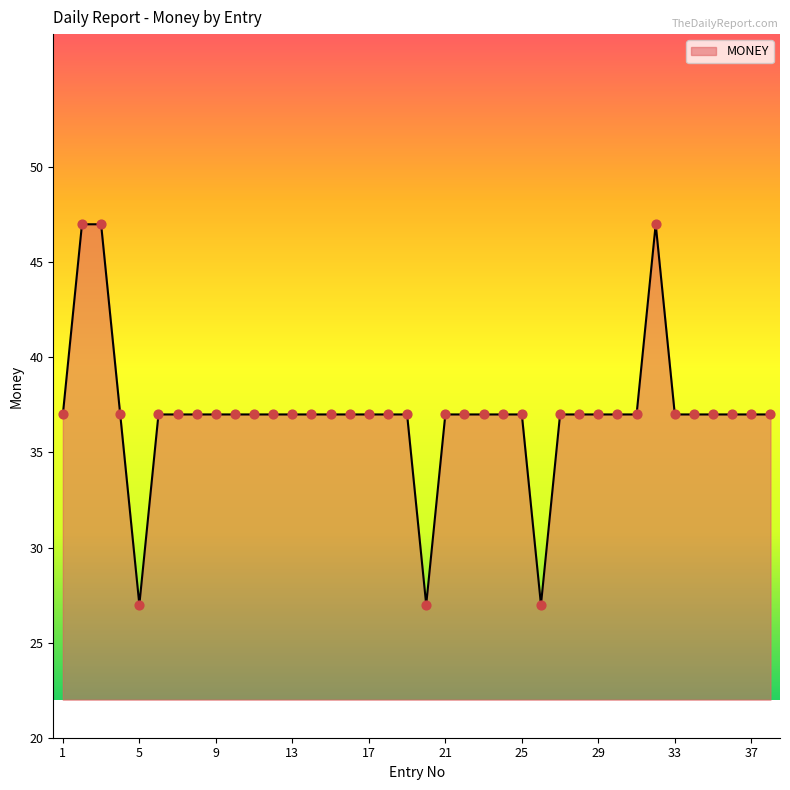

What is the maximum value shown in the chart?

47